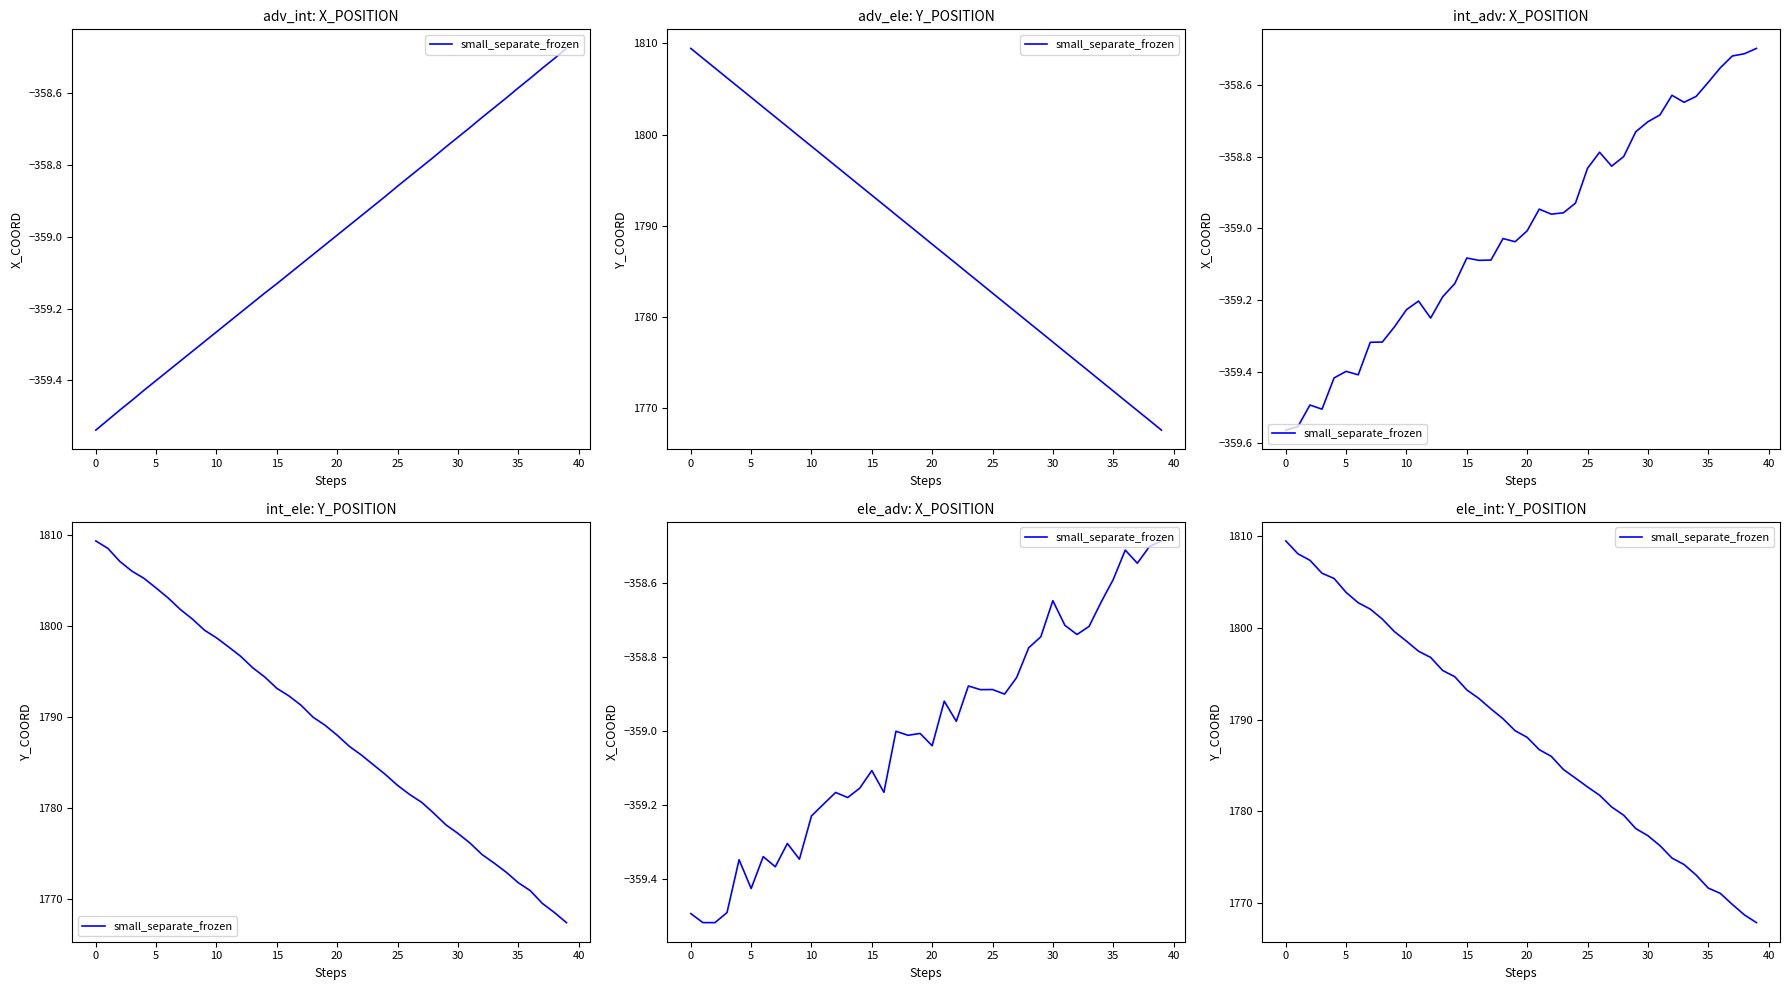

What value does the data have at 24?

1783.6